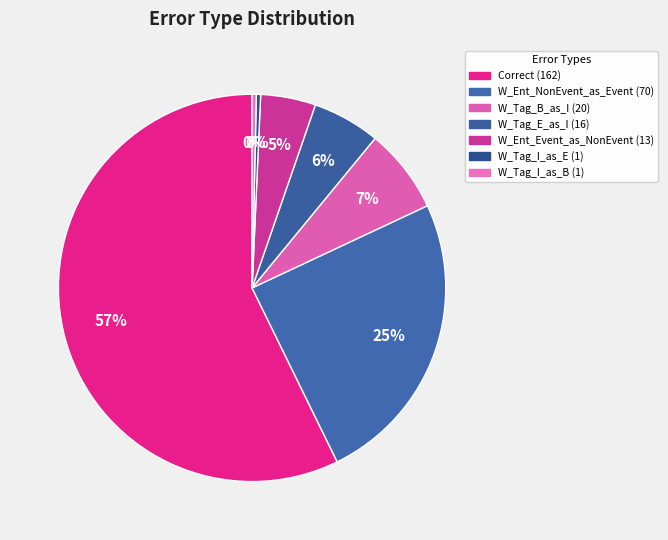

To the nearest percent, what is the difference between the largest and smallest slice percentages?

57%